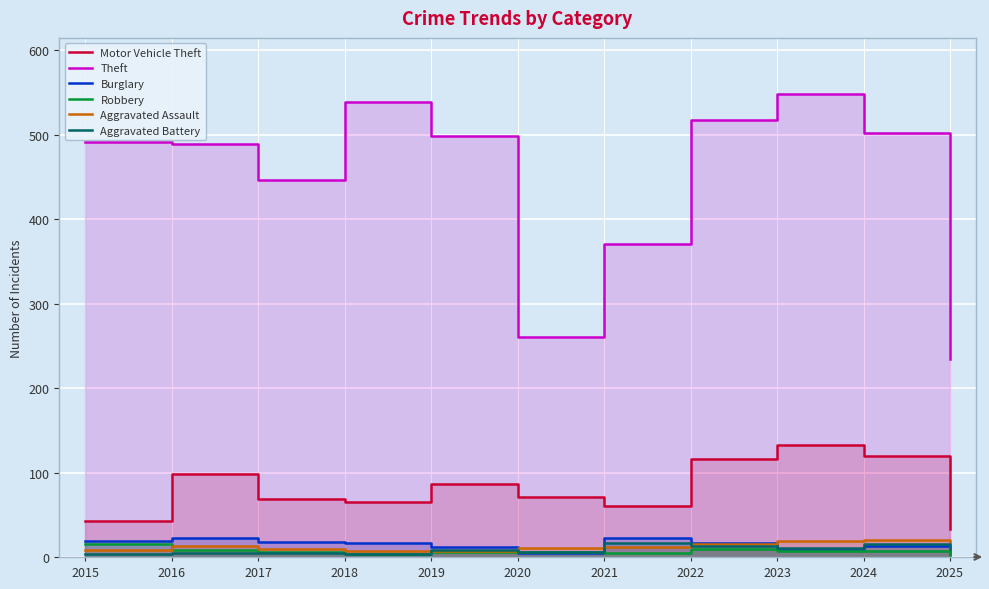

What is the value of the Burglary point at the 10th from the left?

13